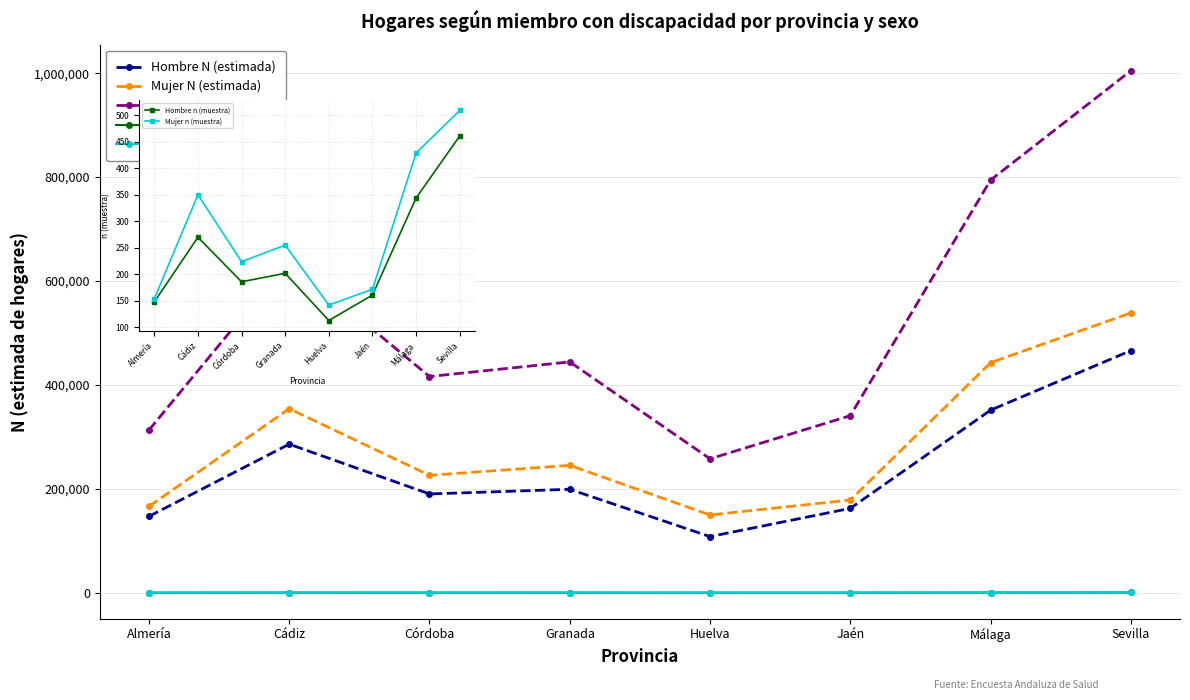

How many lines are shown in the chart?

5